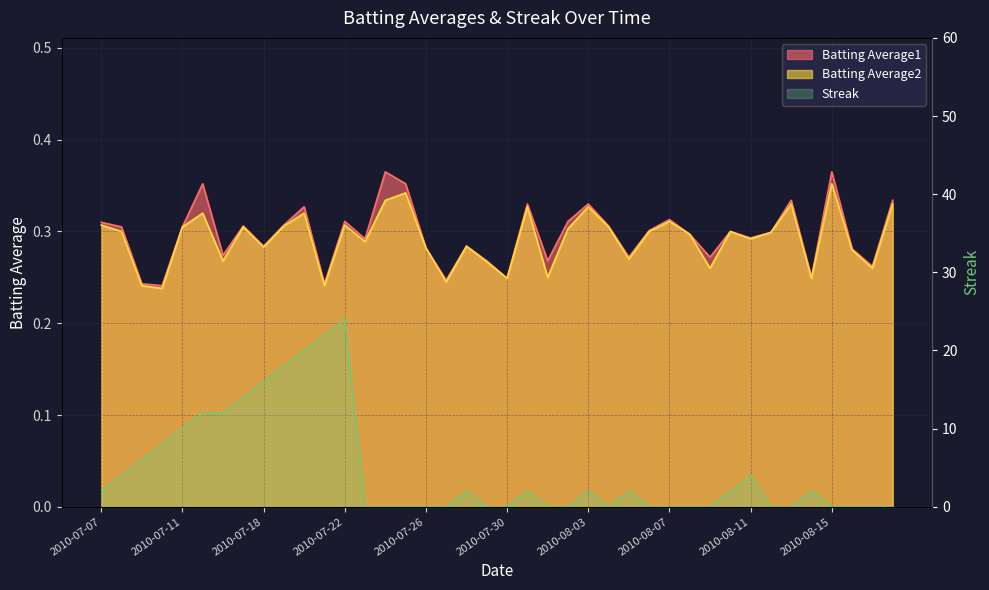

The Batting Average2 series shows 0.2 at 2010-07-07. True or false?

False